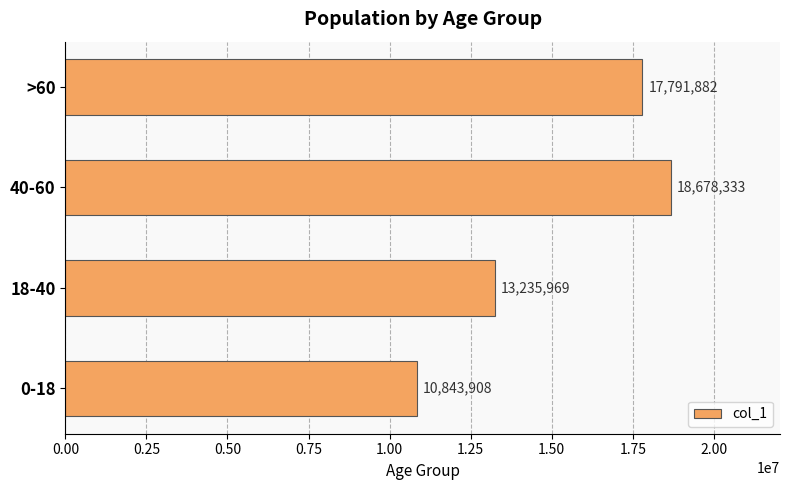

How many values are between 13235969 and 18678333?

3